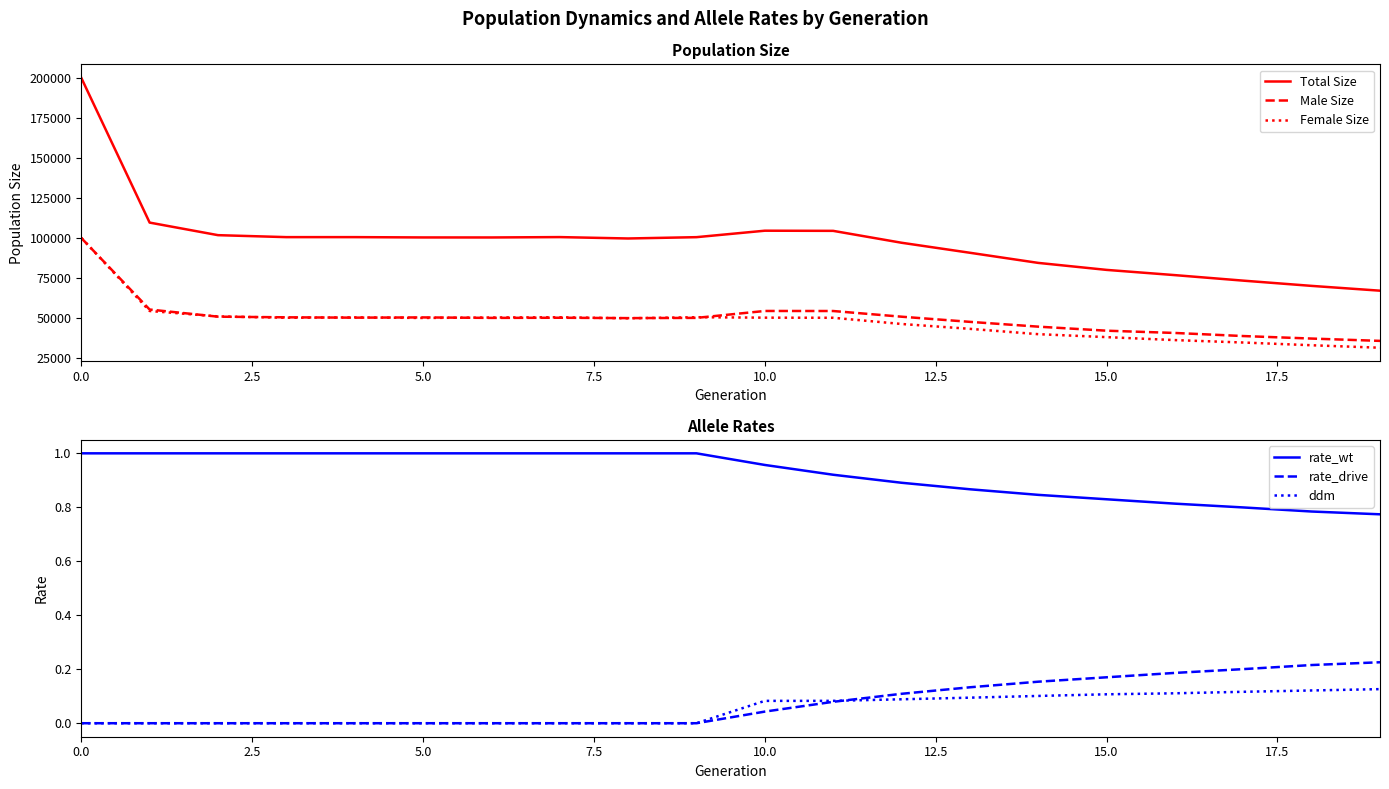

What is the label of the 10th point from the left?

9